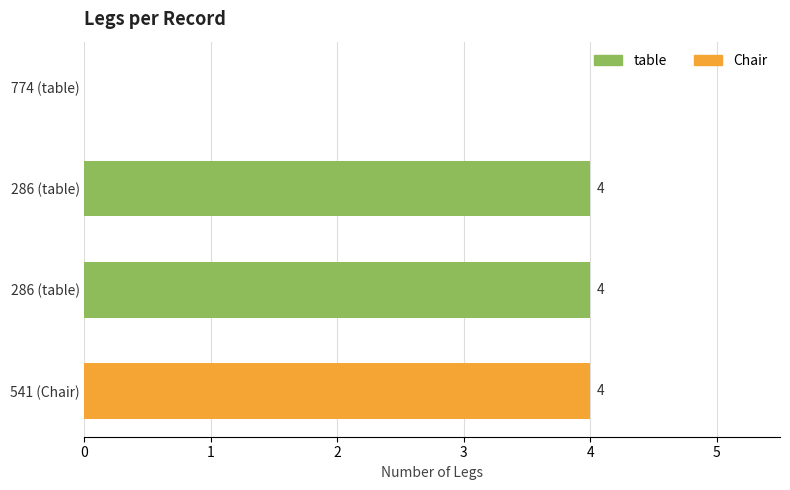

How many series are shown in this chart?

1